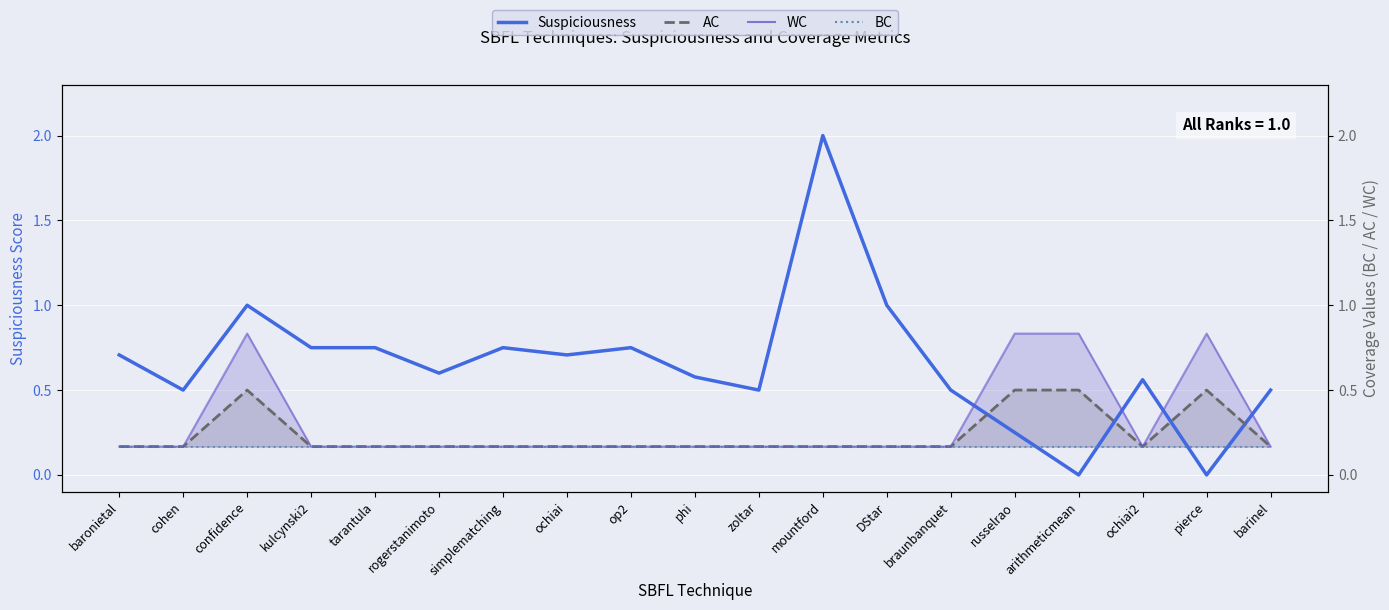

True or false: WC and BC cross at least once.

False